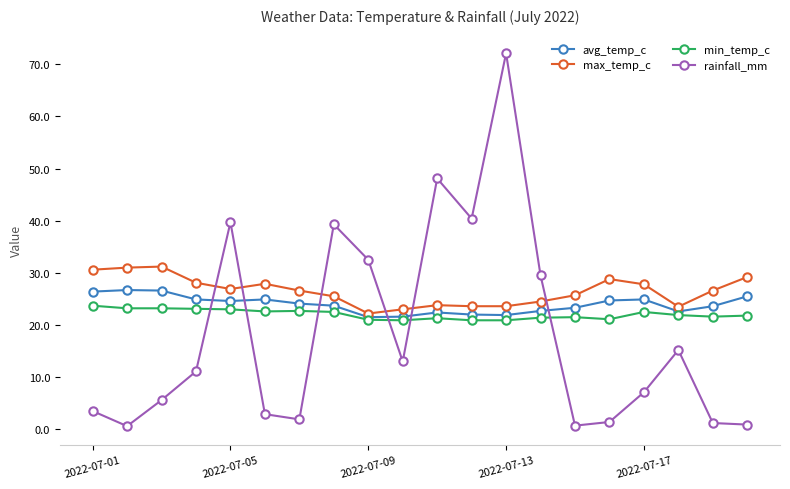

How many interior local peaks does the rainfall_mm series have?

5